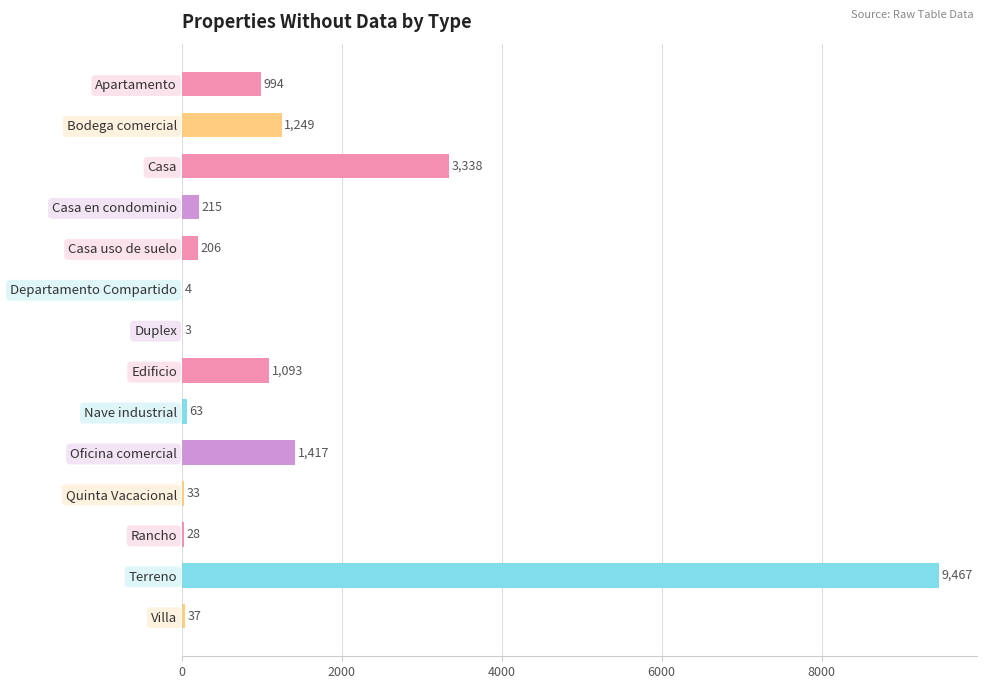

The value at Edificio is 1722. True or false?

False